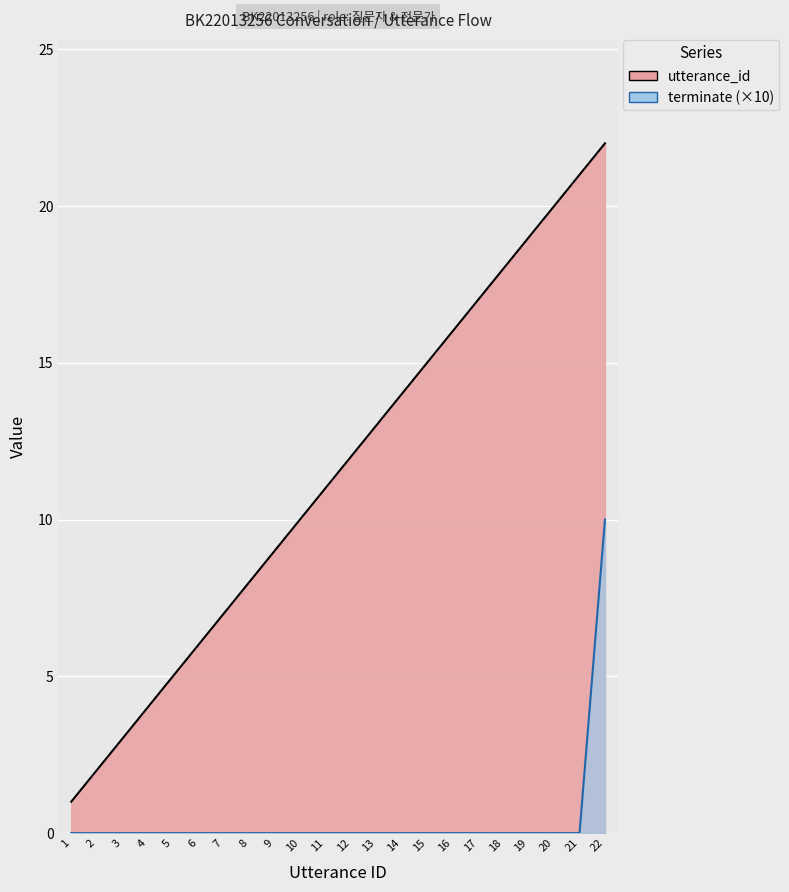

At which label does utterance_id reach its minimum?

1